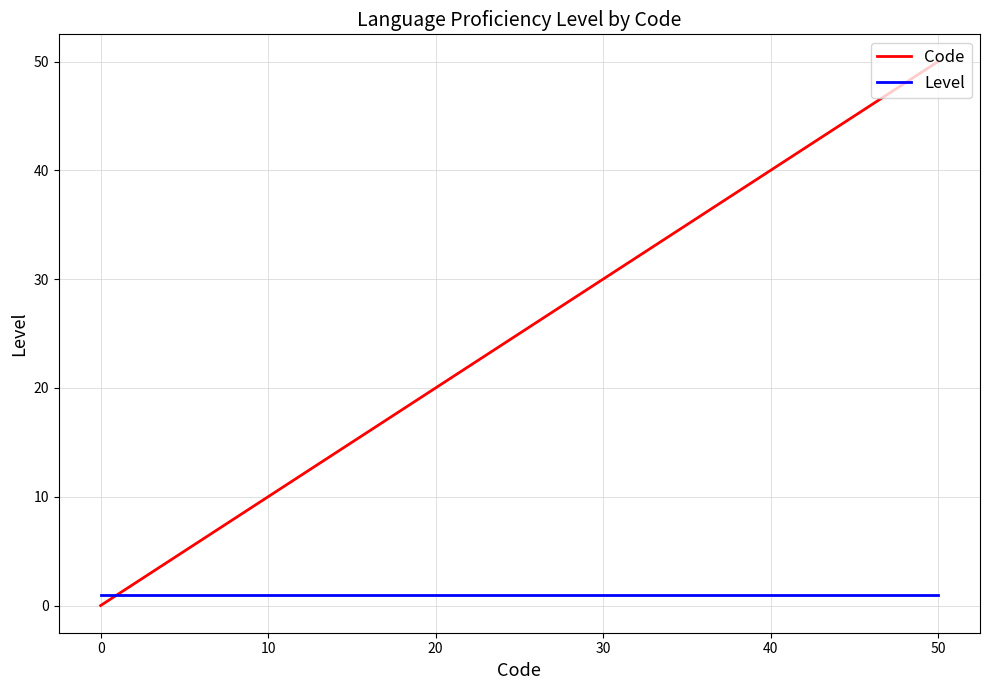

Which series has the largest range (max minus min)?

Code